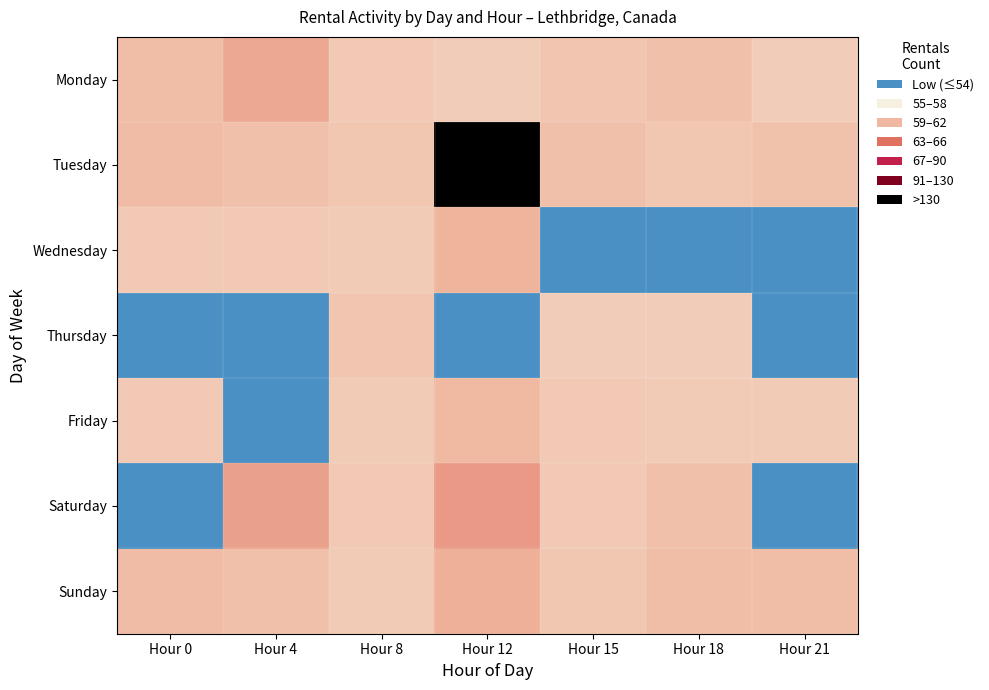

Rank the series by their maximum value, from lowest to highest.

Friday, Wednesday, Sunday, Monday, Tuesday, Thursday, Saturday